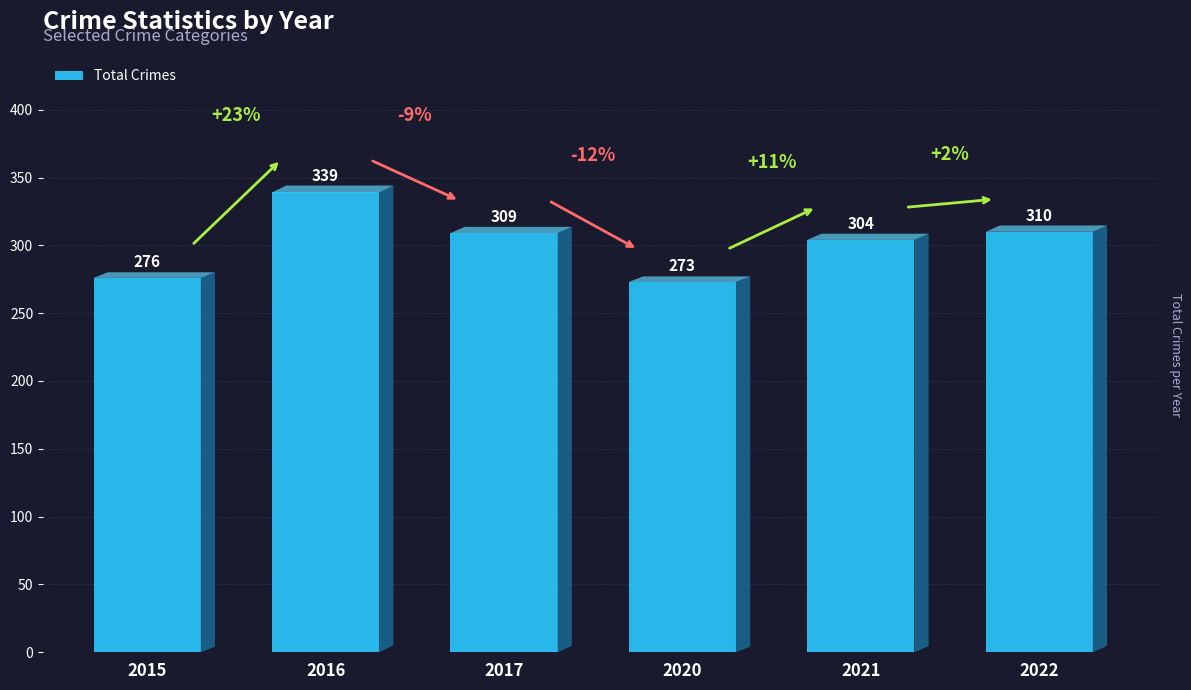

What is the smallest value displayed?

273